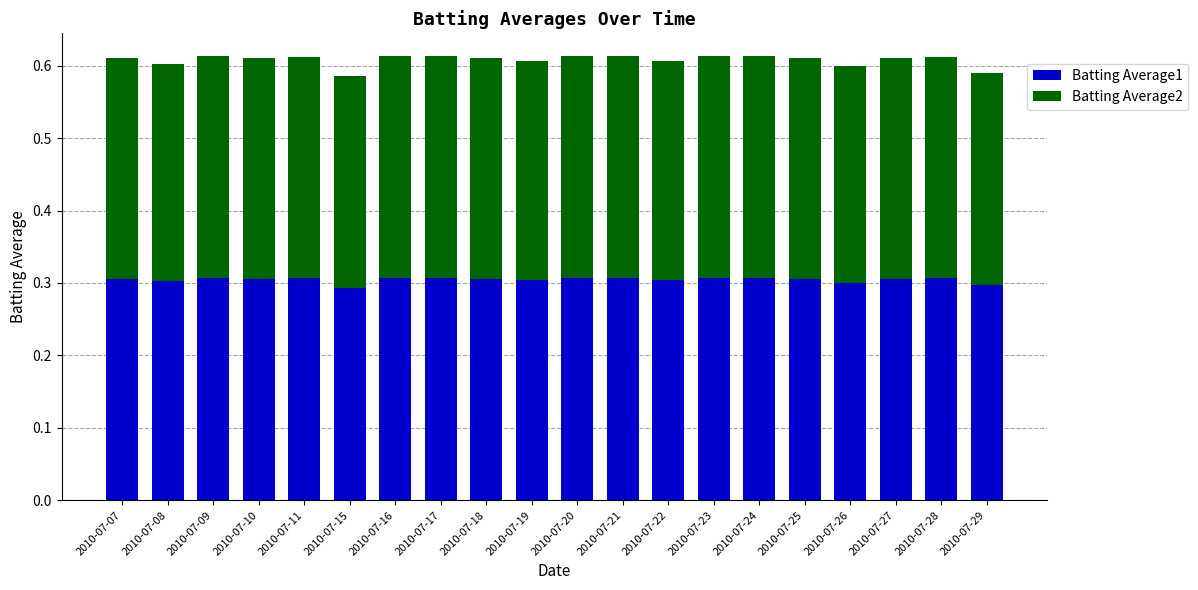

Count the Batting Average1 values in the range 0 to 1.

20